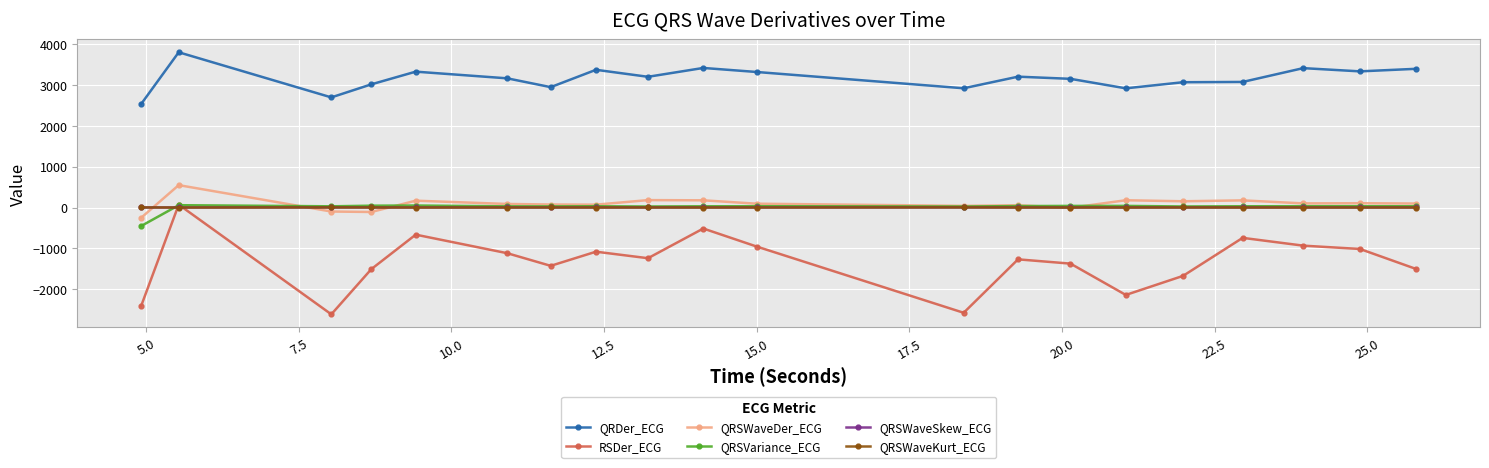

What is the value of the RSDer_ECG point at the 13th from the left?

-1267.7